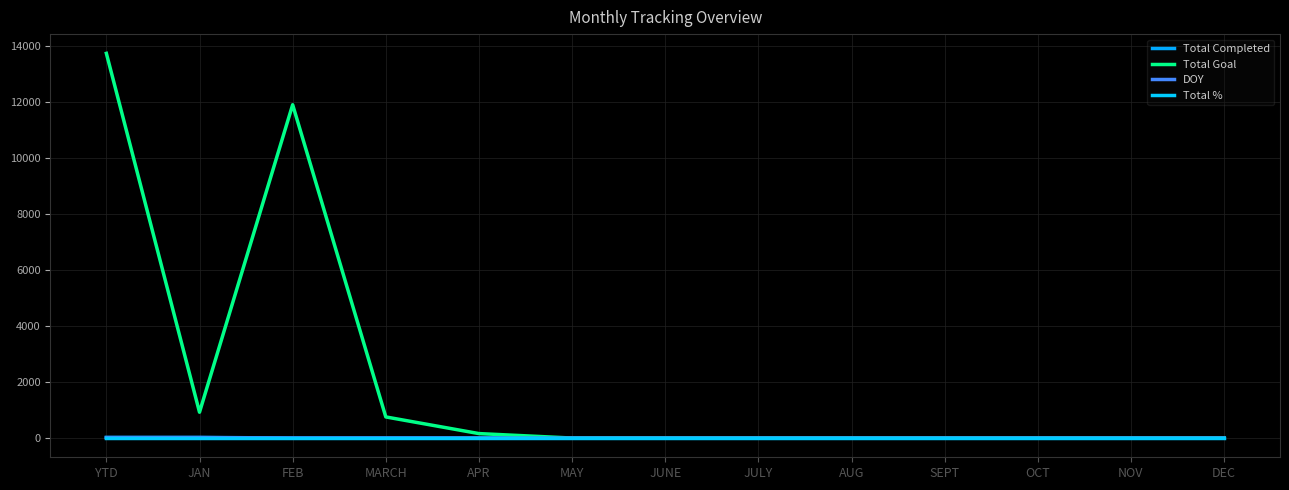

What is the maximum value shown in the chart?

13721